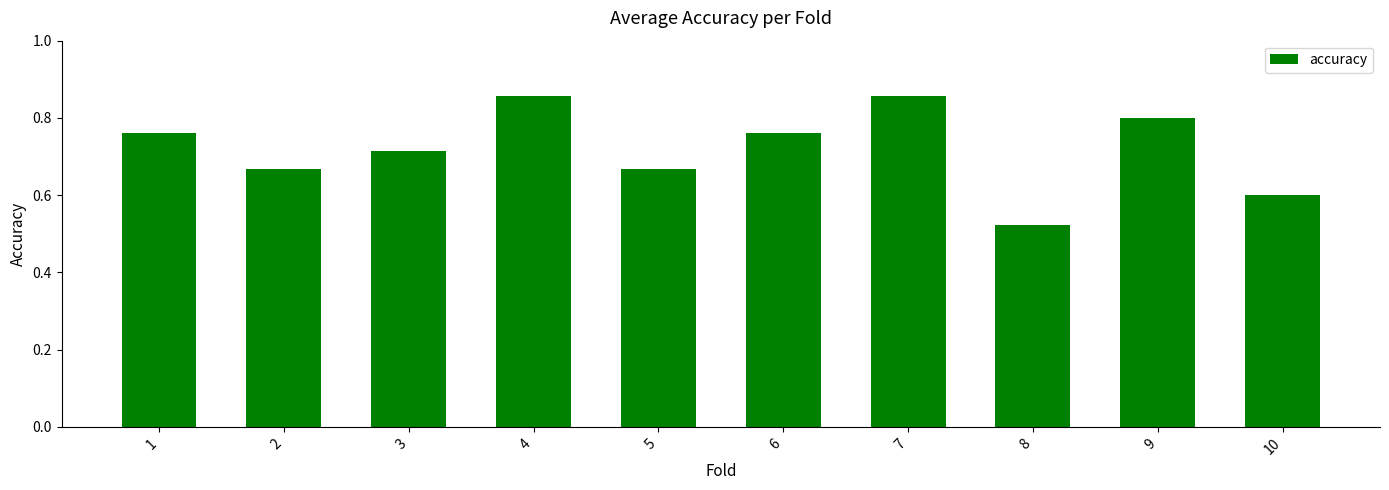

What is the change in value from 7 to 8?

-0.3